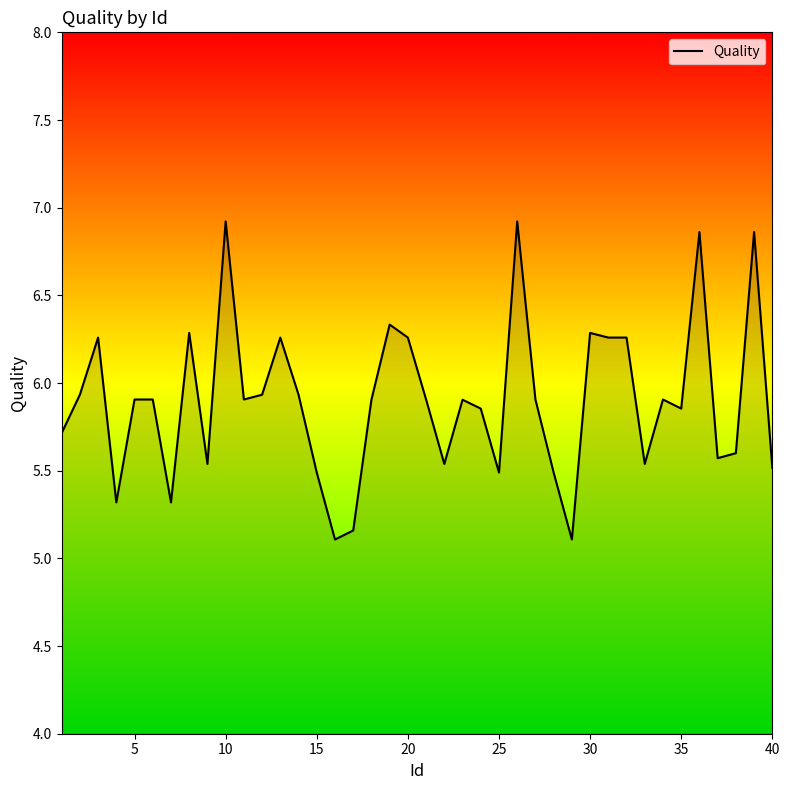

What is the minimum value shown in the chart?

5.1